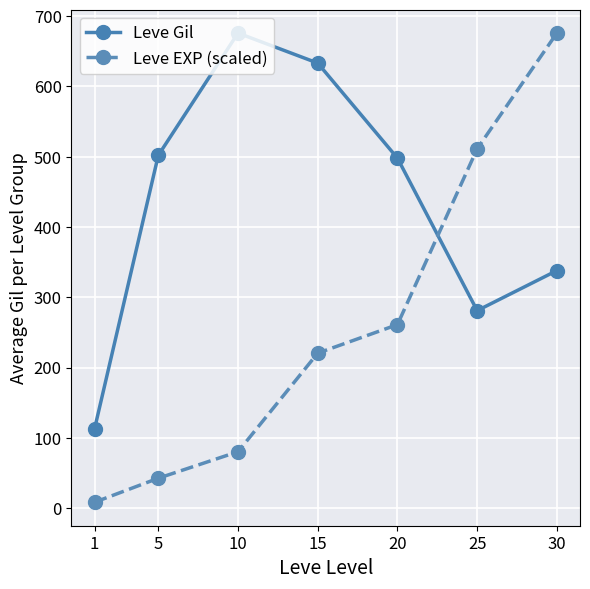

List the series in order of their overall mean, lowest first.

Leve EXP (scaled), Leve Gil